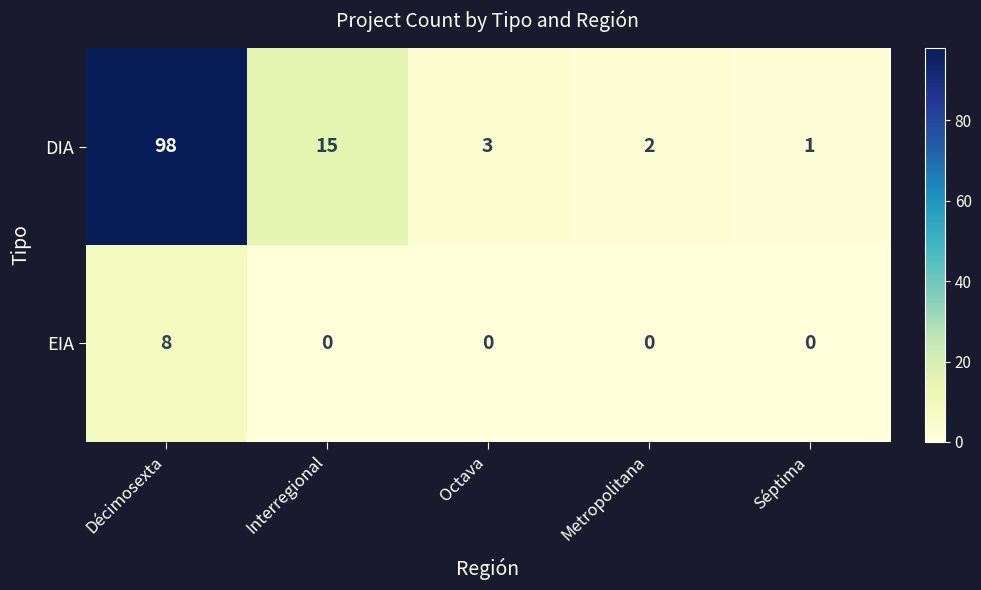

How many values in EIA are above zero?

1